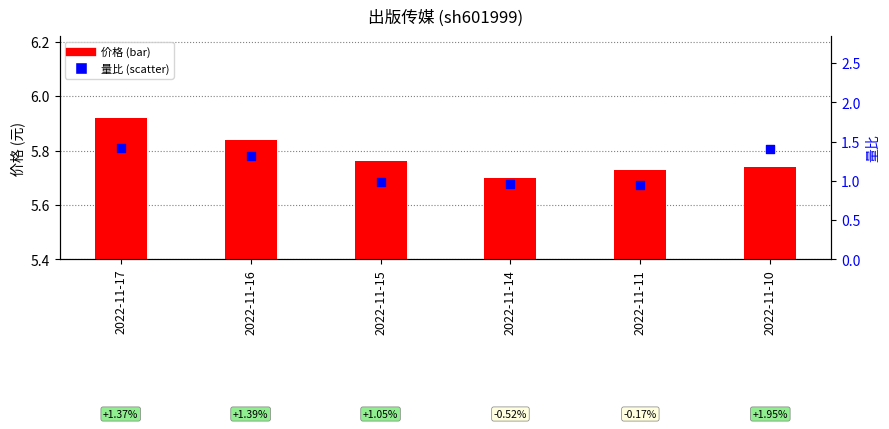

What are all the series names shown in the legend?

价格, 量比